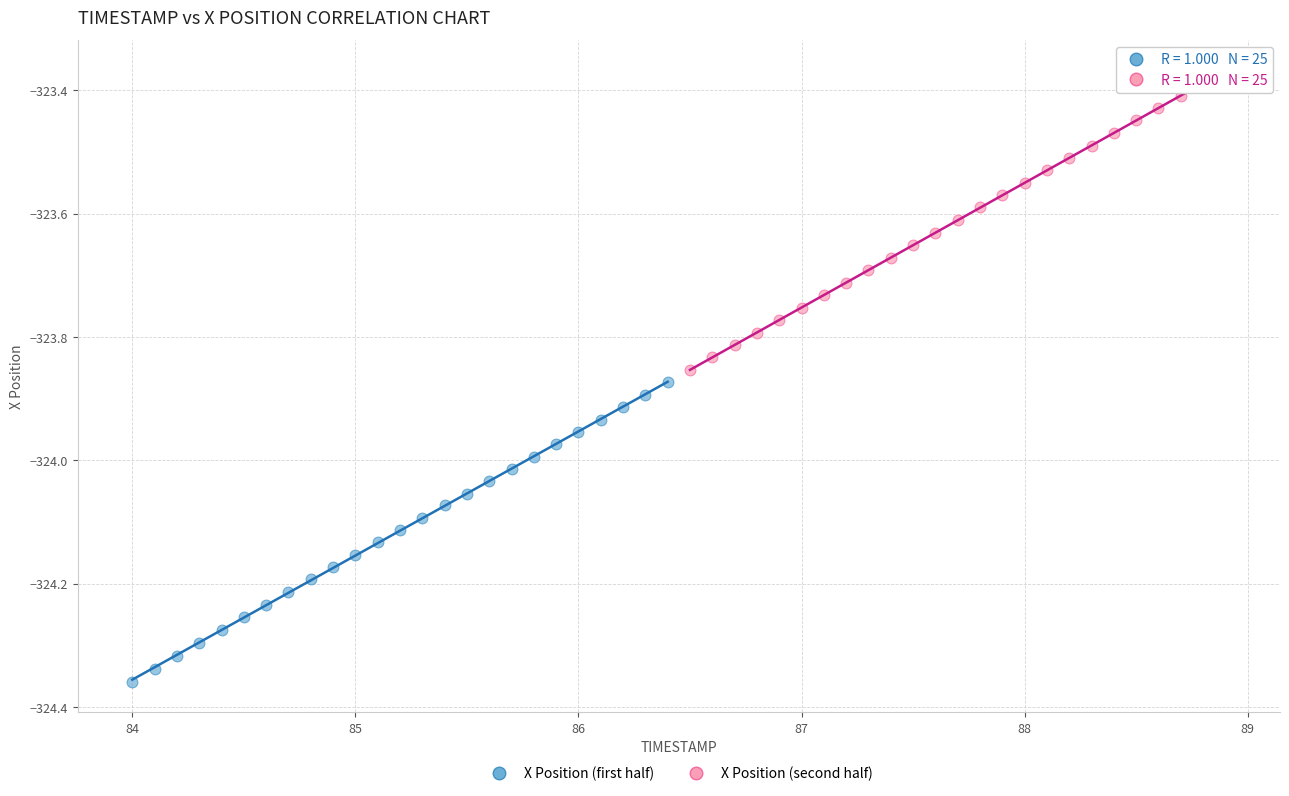

What are all the series names shown in the legend?

X Position (first half), X Position (second half)